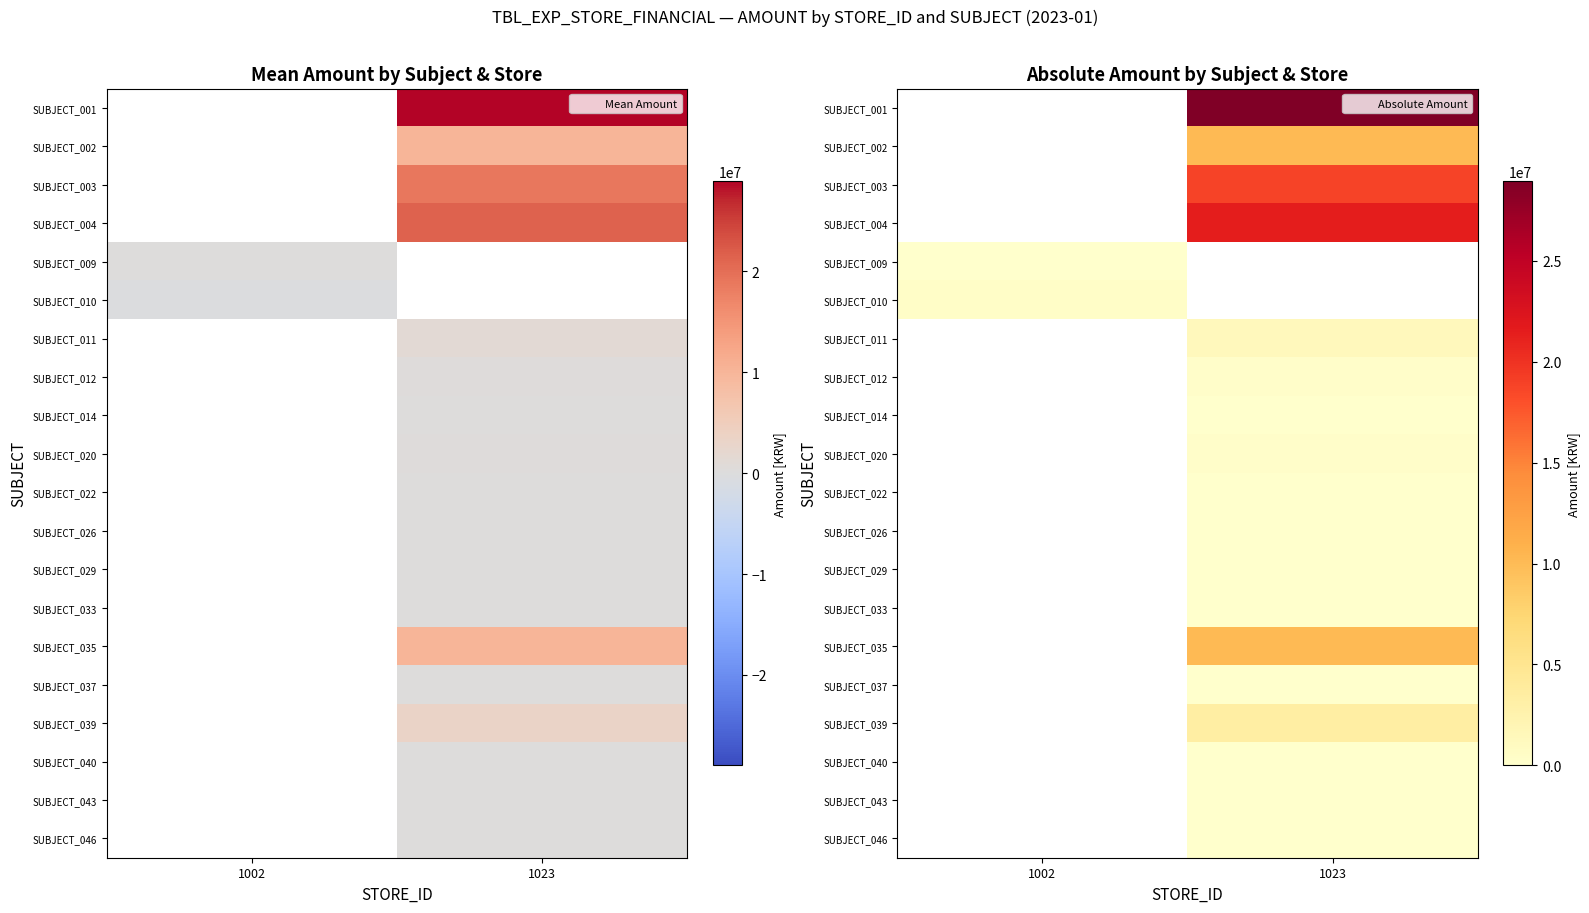

Between 1002 and 1023, which is larger?

1023